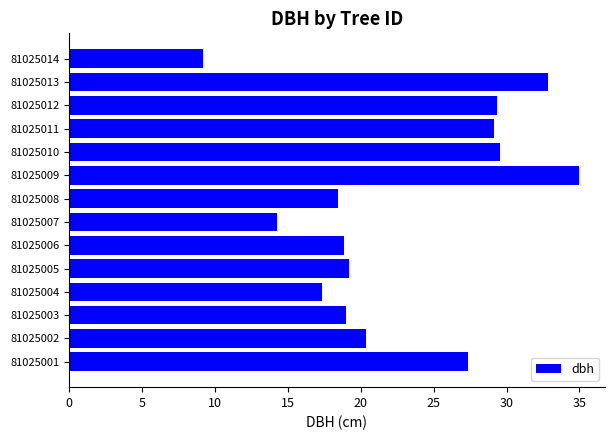

Which label corresponds to the largest value in the chart?

81025009